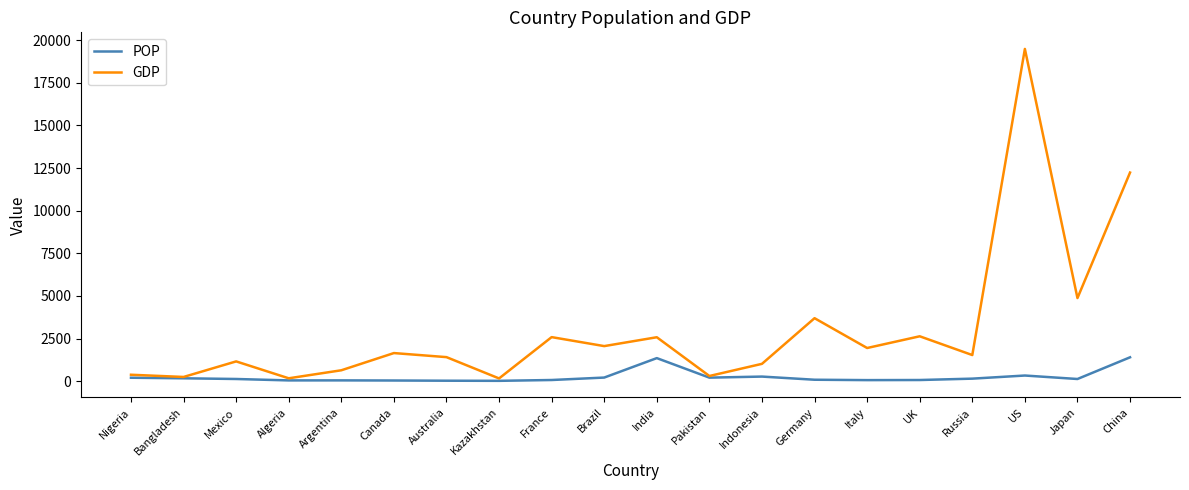

The GDP series shows 29486.7 at US. True or false?

False